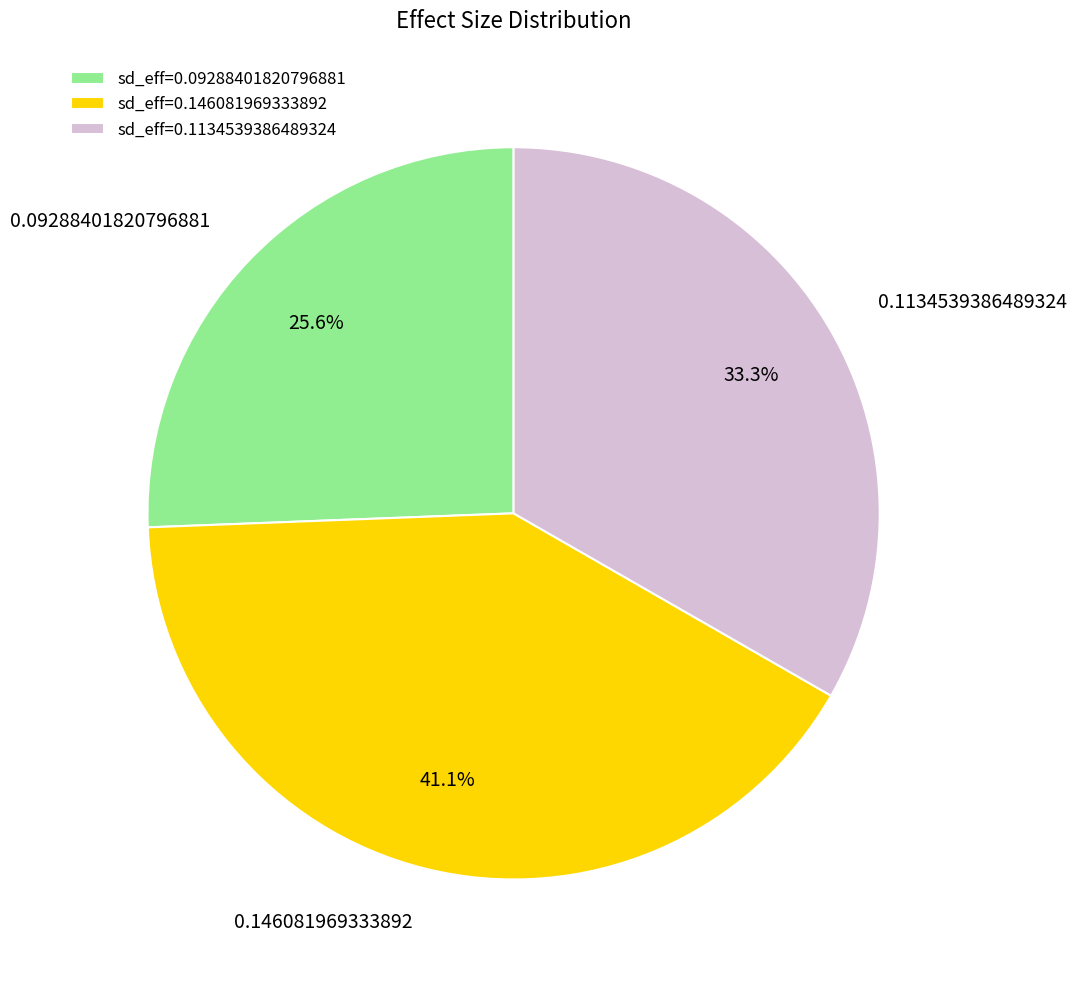

The 0.1134539386489324 slice represents 40% of the pie. True or false?

False